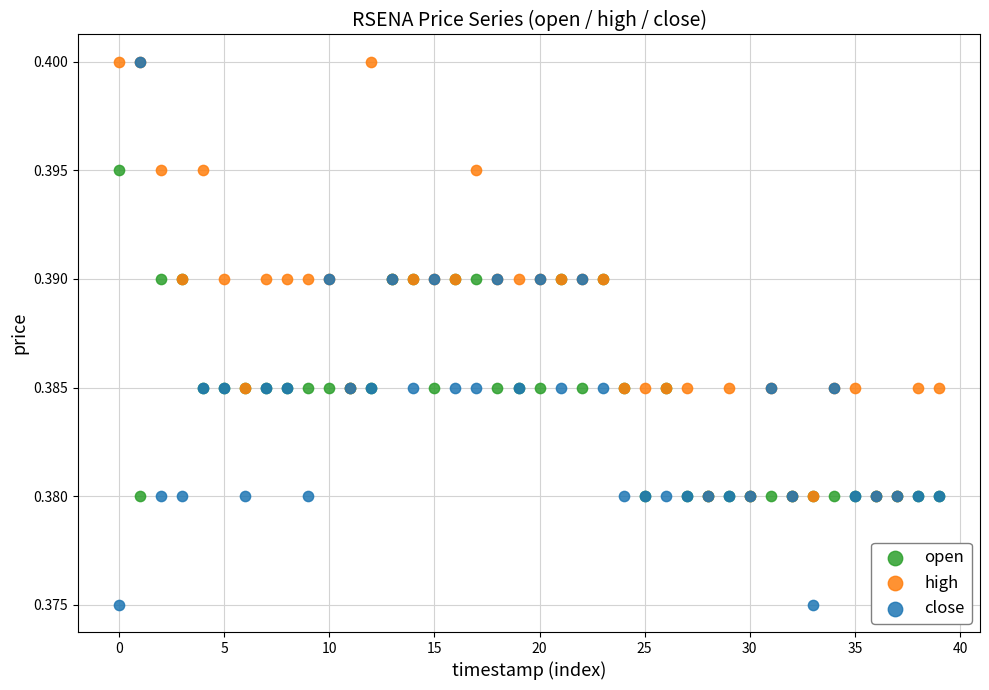

What are all the series names shown in the legend?

open, high, close